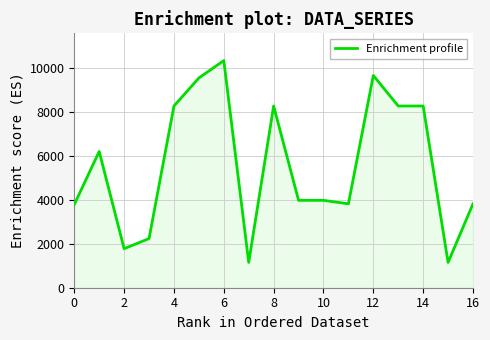

What is the greatest value displayed?

10330